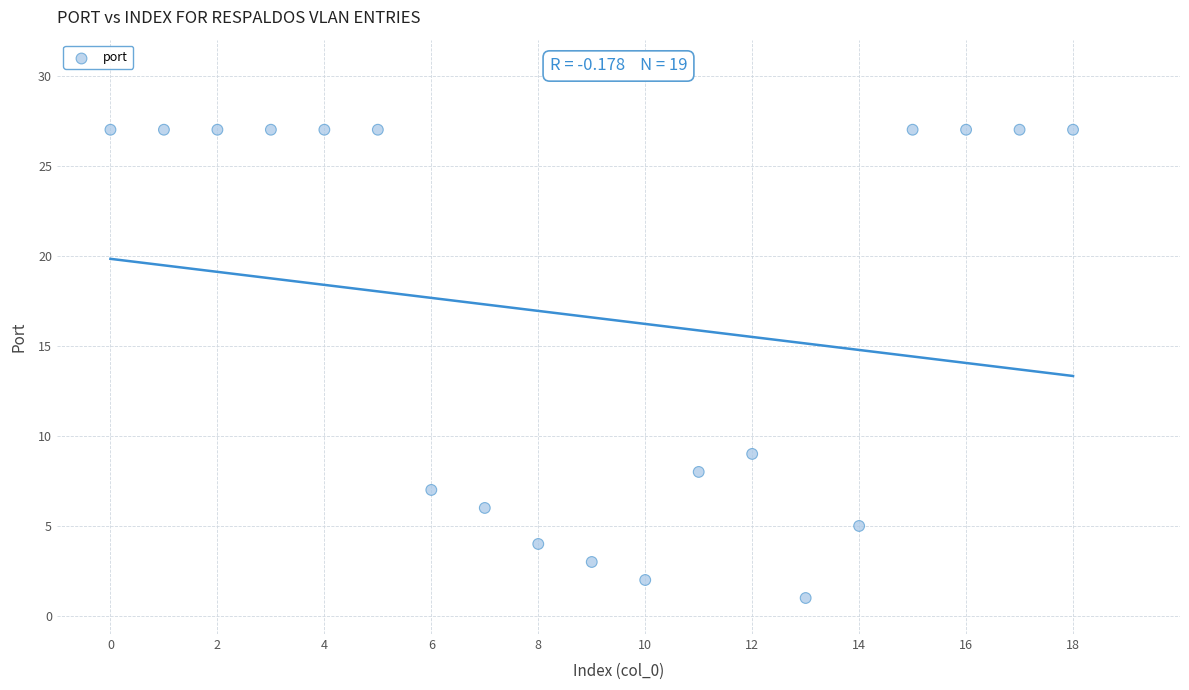

What Y value in the scatter plot is closest to 14?

9